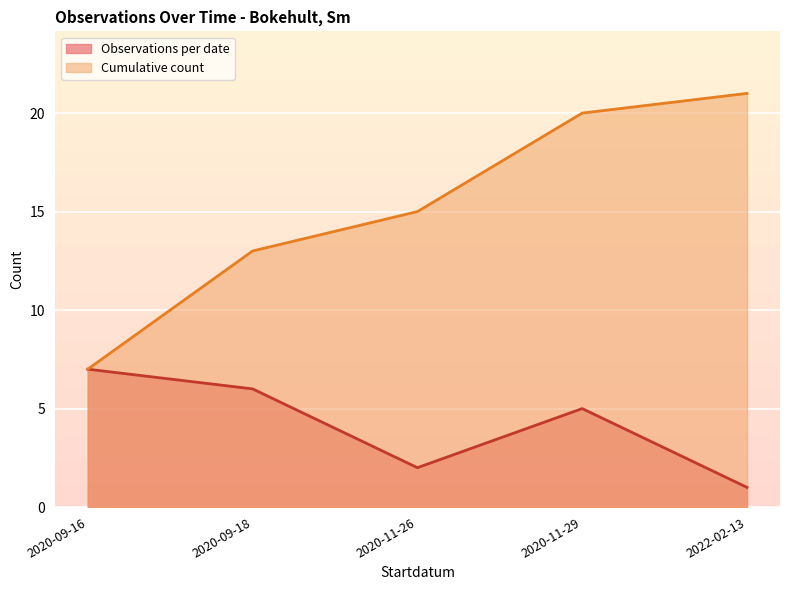

At which label does Cumulative count reach its peak?

2022-02-13